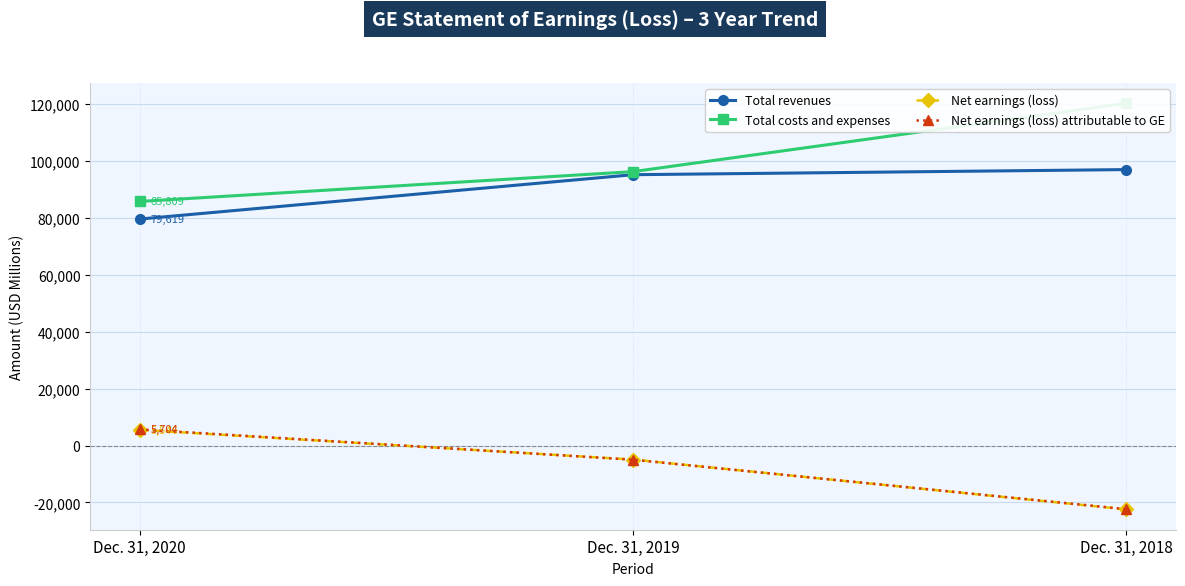

At how many categories does at least one series exceed 87017?

2